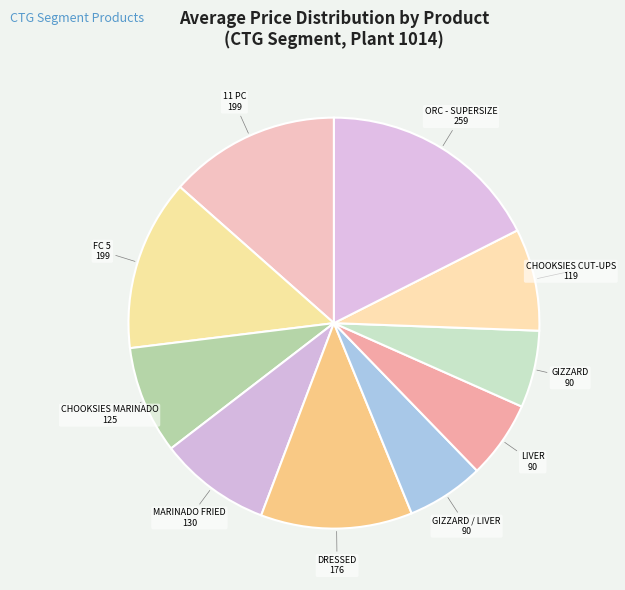

Does any single category account for the majority?

No